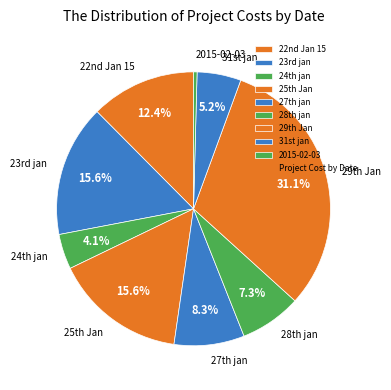

What is the smallest slice in the pie chart?

2015-02-03